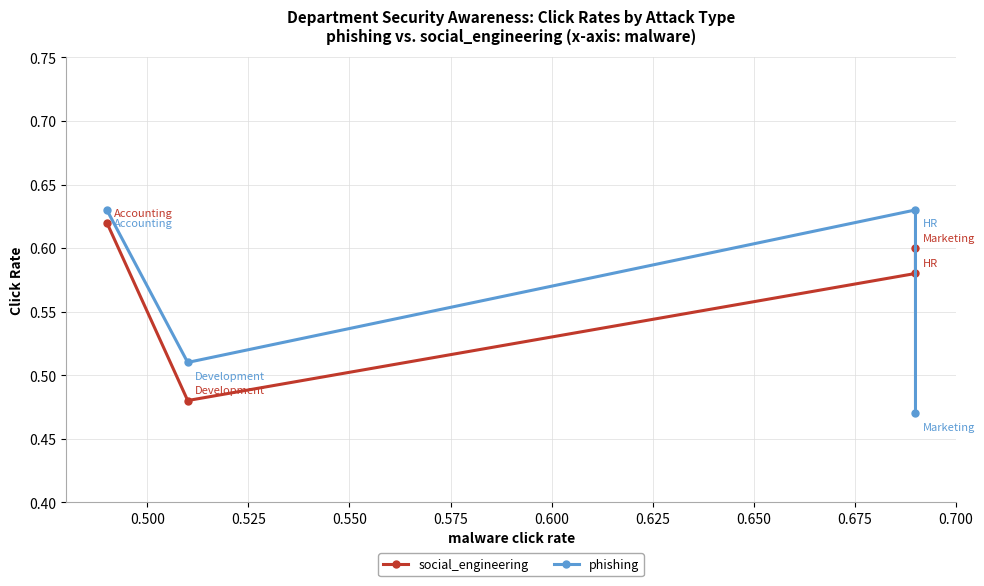

What is the value of the social_engineering point at the 3rd from the left?

0.6